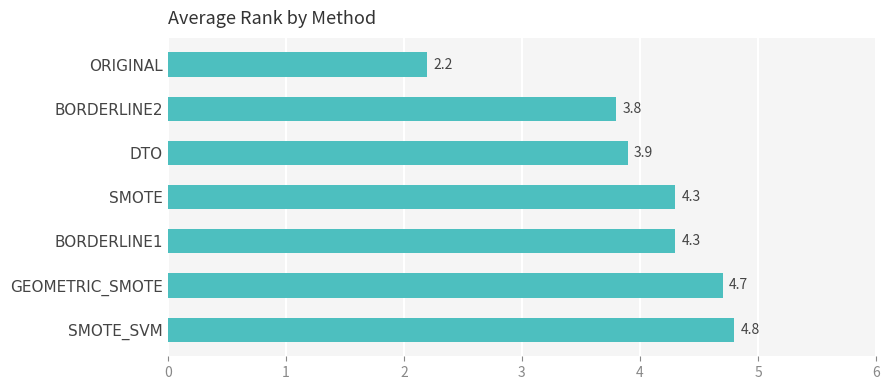

Reading top to bottom, what are all the values shown in this chart?

2.2	3.8	3.9	4.3	4.3	4.7	4.8